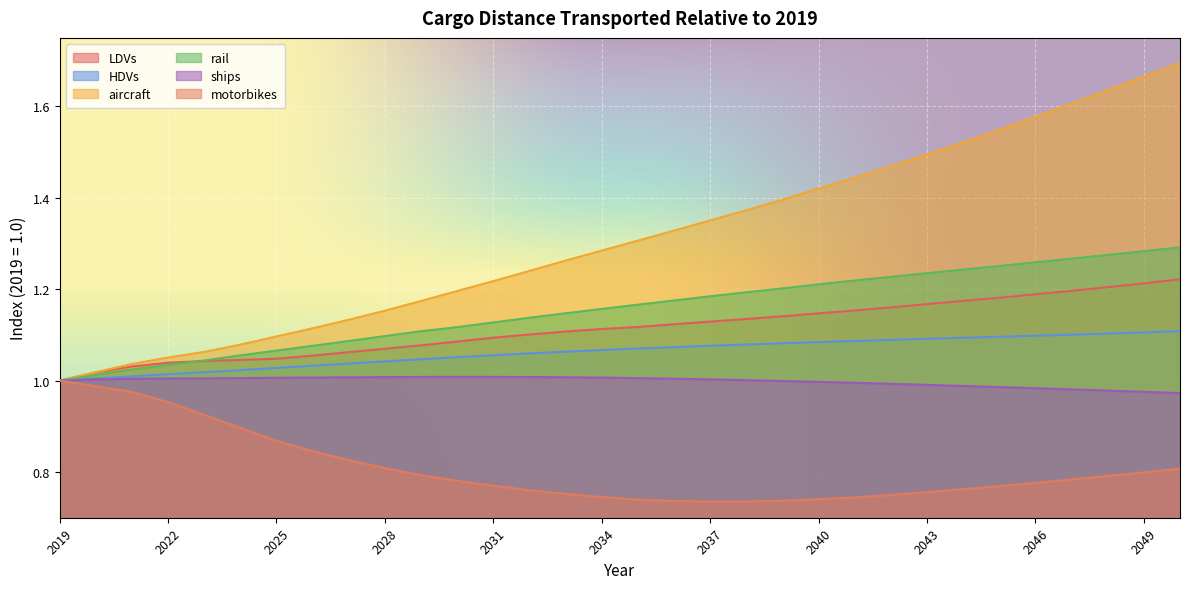

True or false: rail and aircraft cross at least once.

False